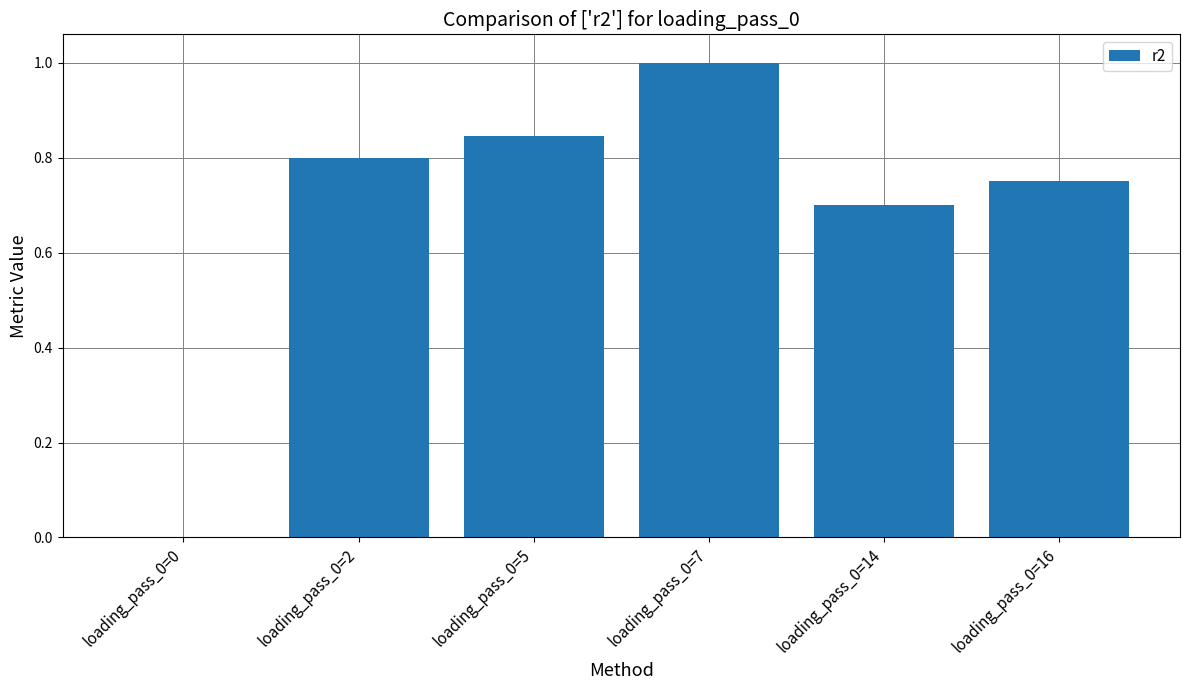

Which category has the highest value across all series?

loading_pass_0=7